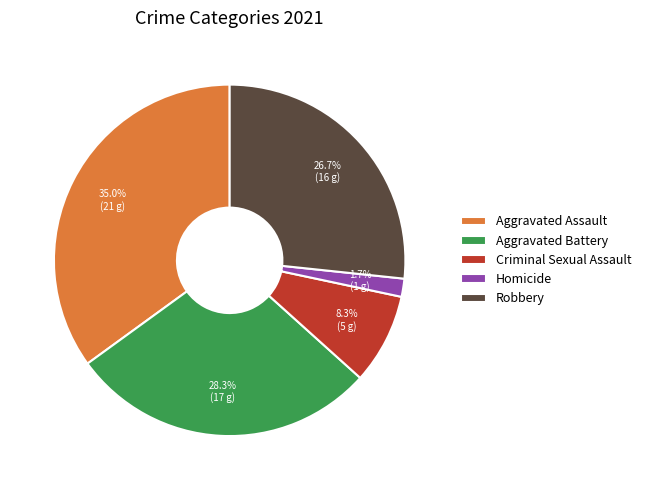

To the nearest percent, what is the difference between the Aggravated Battery and Criminal Sexual Assault slice percentages?

20%